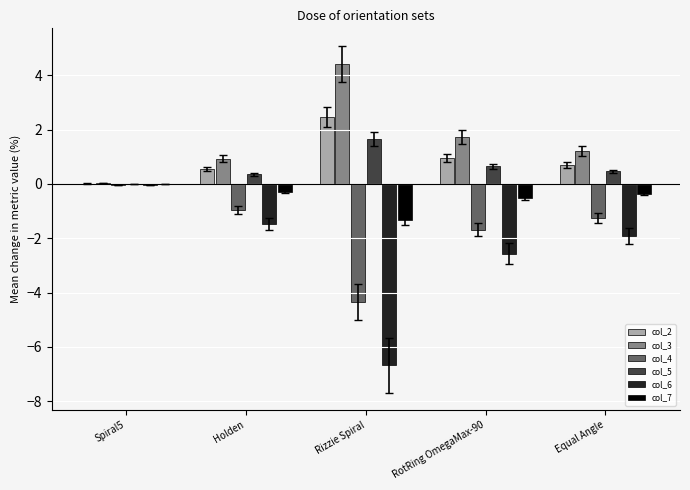

What is the sum of all col_6 values?

-12.7